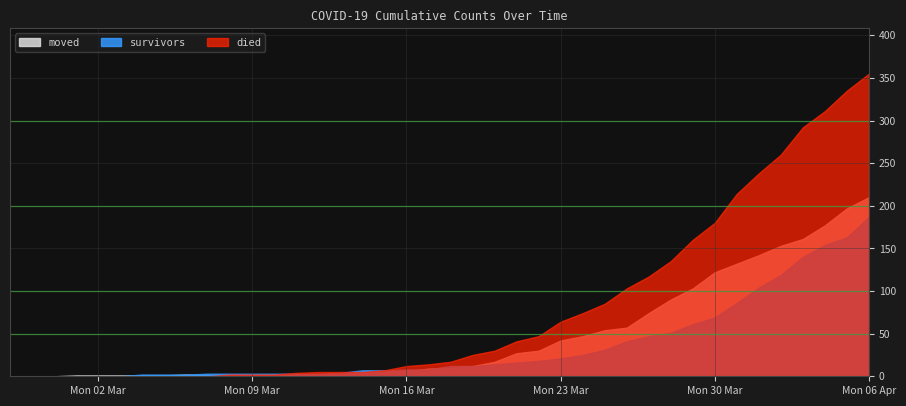

Rank the series at 2020-04-06 from lowest to highest value.

survivors, moved, died